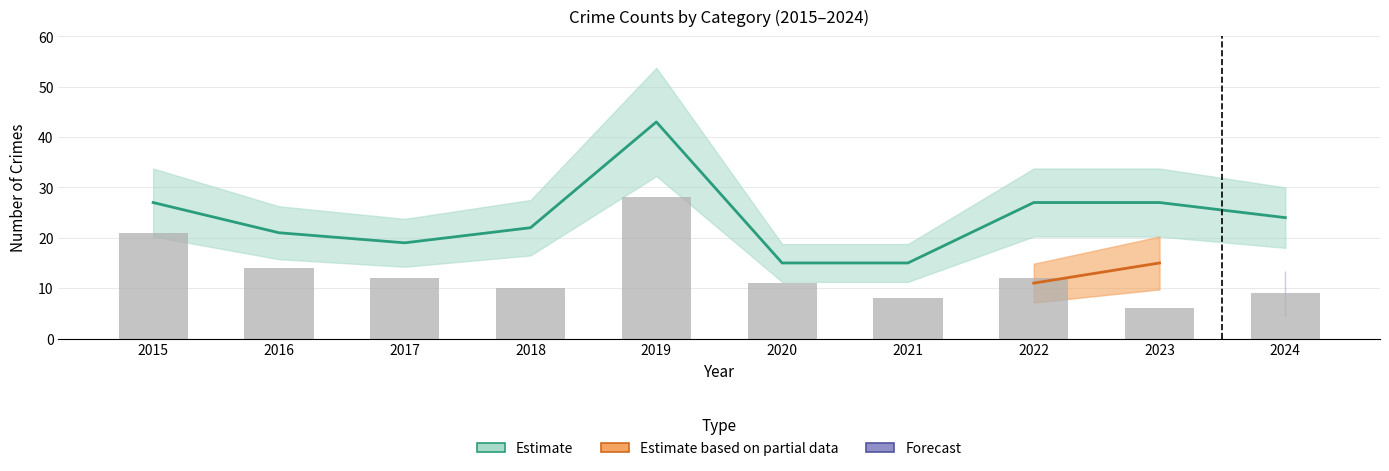

What is the average value?

13